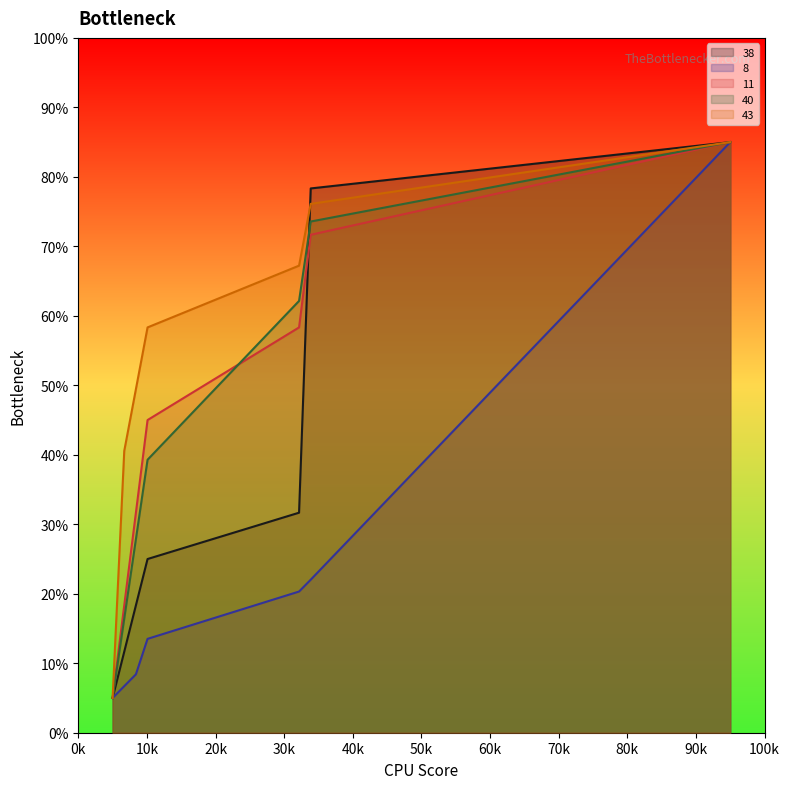

What is the maximum value shown in the chart?

85.0